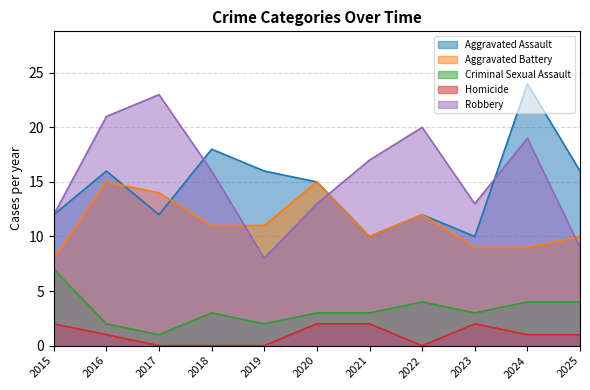

Reading left to right, extract all data points from this chart.

Aggravated Assault: 2015=12	2016=16	2017=12	2018=18	2019=16	2020=15	2021=10	2022=12	2023=10	2024=24	2025=16
Aggravated Battery: 2015=8	2016=15	2017=14	2018=11	2019=11	2020=15	2021=10	2022=12	2023=9	2024=9	2025=10
Criminal Sexual Assault: 2015=7	2016=2	2017=1	2018=3	2019=2	2020=3	2021=3	2022=4	2023=3	2024=4	2025=4
Homicide: 2015=2	2016=1	2017=0	2018=0	2019=0	2020=2	2021=2	2022=0	2023=2	2024=1	2025=1
Robbery: 2015=12	2016=21	2017=23	2018=16	2019=8	2020=13	2021=17	2022=20	2023=13	2024=19	2025=9